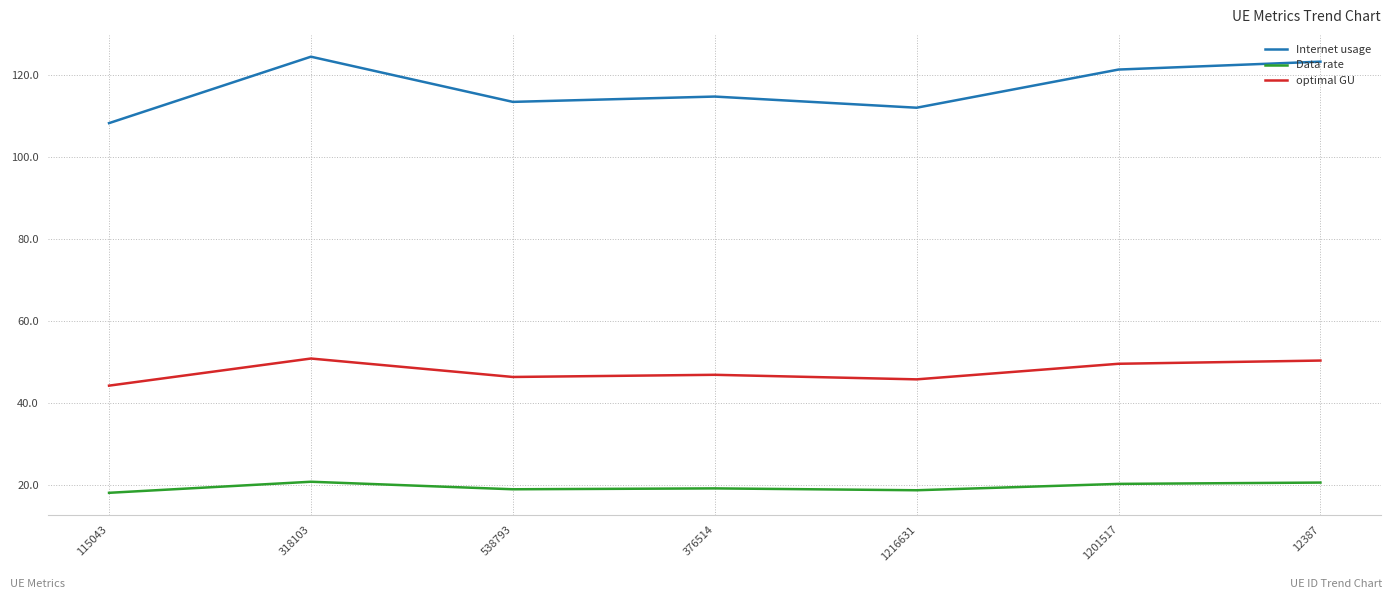

What is the total value across all series at 1216631?

176.6